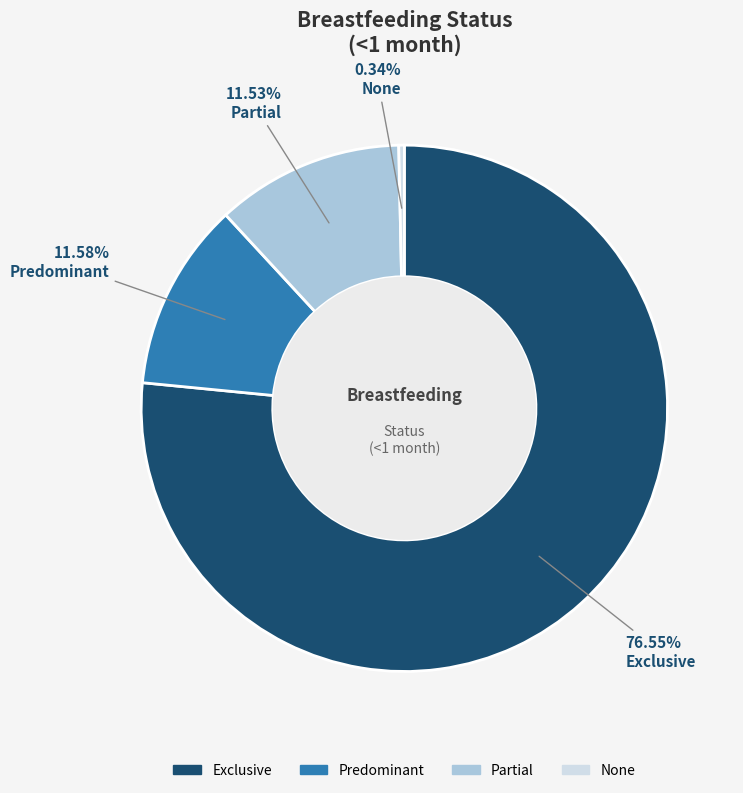

Which has a higher value, None or Partial?

Partial